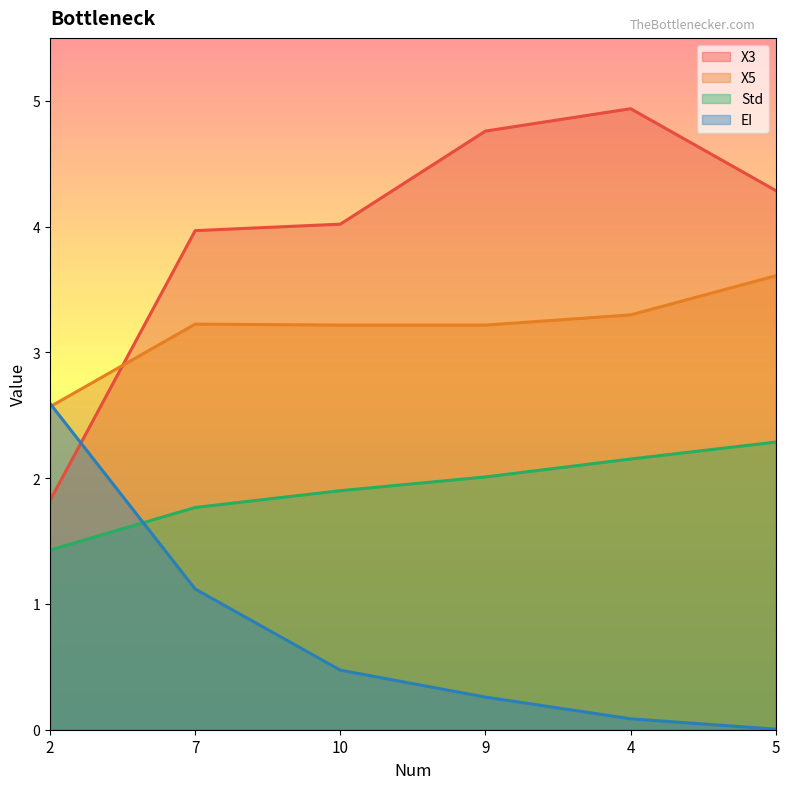

How many lines are shown in the chart?

4